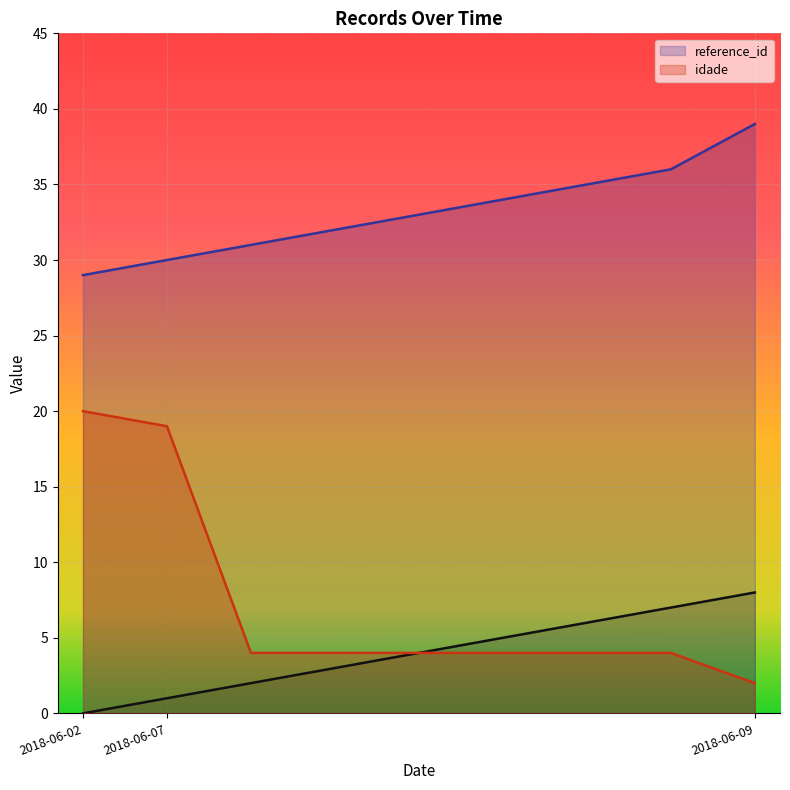

What is the sum of all _NúmLinha values?

36